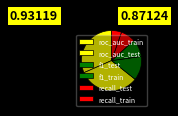

To the nearest percent, what is the difference between the f1_test and roc_auc_test slice percentages?

20%